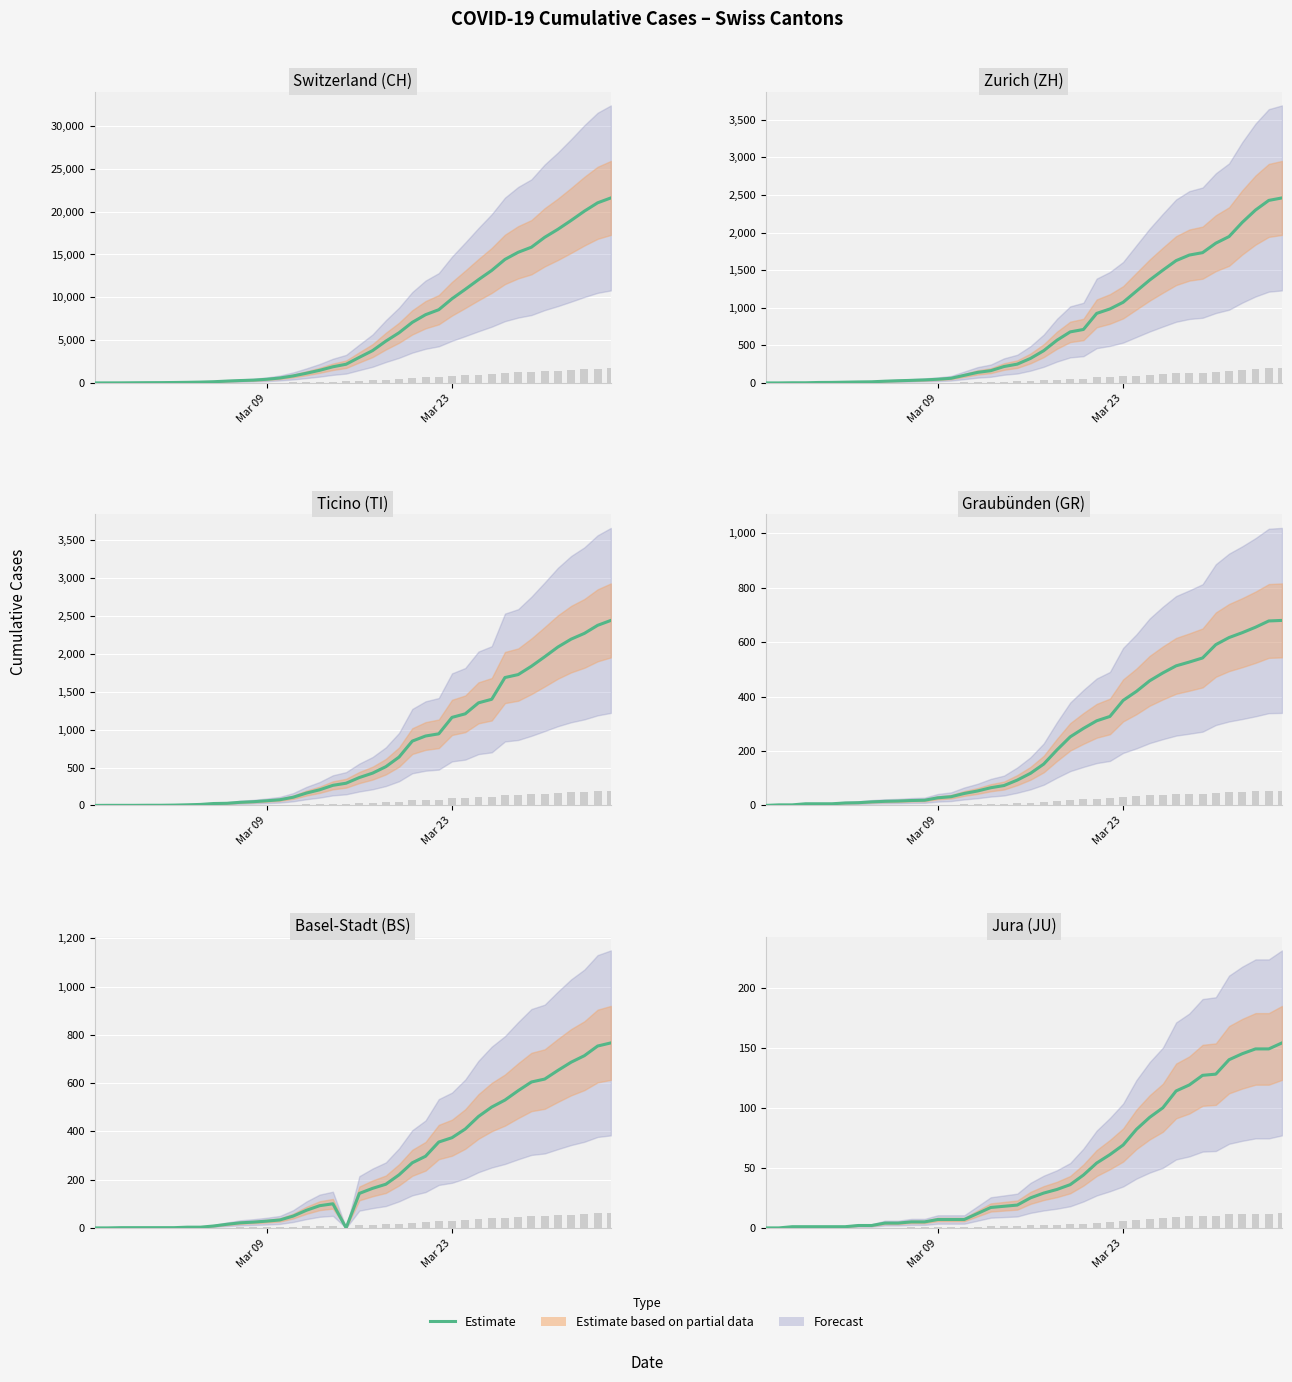

Reading left to right, extract all data points from this chart.

CH: 0	4	8	20	30	36	50	70	97	141	216	278	325	426	577	817	1132	1472	1883	2183	2989	3774	4879	5861	7075	7967	8551	9835	10930	12061	13138	14426	15259	15851	17005	17942	18979	20062	21035	21605
ZH: 0	0	2	2	6	7	10	13	15	23	29	34	40	49	62	101	140	163	218	250	326	429	568	679	711	925	984	1073	1221	1368	1500	1627	1701	1733	1859	1947	2136	2300	2428	2461
TI: 0	1	1	1	2	2	4	8	13	25	28	41	49	61	75	108	163	206	265	293	368	426	511	638	849	916	945	1162	1209	1354	1401	1688	1727	1837	1962	2091	2195	2271	2377	2442
GR: 0	2	2	6	6	6	9	10	13	15	16	18	19	28	32	44	53	65	73	93	118	152	204	252	283	311	327	386	419	458	487	513	527	542	591	617	635	655	678	680
BS: 0	0	1	1	1	1	1	3	3	8	15	21	24	28	33	49	73	92	100	0	143	164	181	220	270	297	356	374	410	462	501	530	569	605	617	653	687	714	754	767
JU: 0	0	1	1	1	1	1	2	2	4	4	5	5	7	7	7	12	17	18	19	25	29	32	36	44	54	61	69	82	92	100	114	119	127	128	140	145	149	149	154